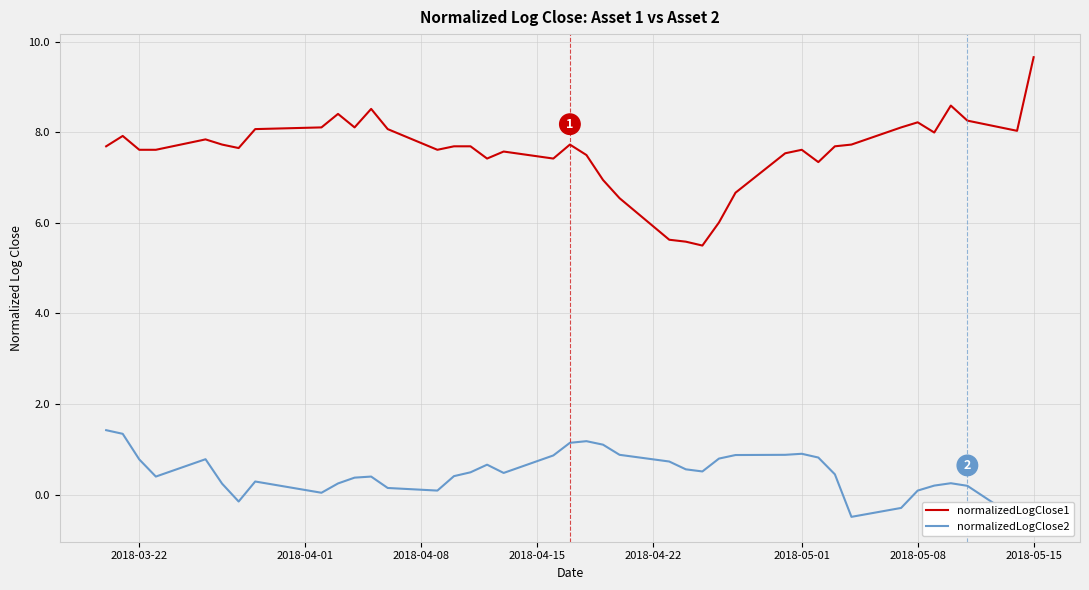

What is the minimum value shown in the chart?

-0.5